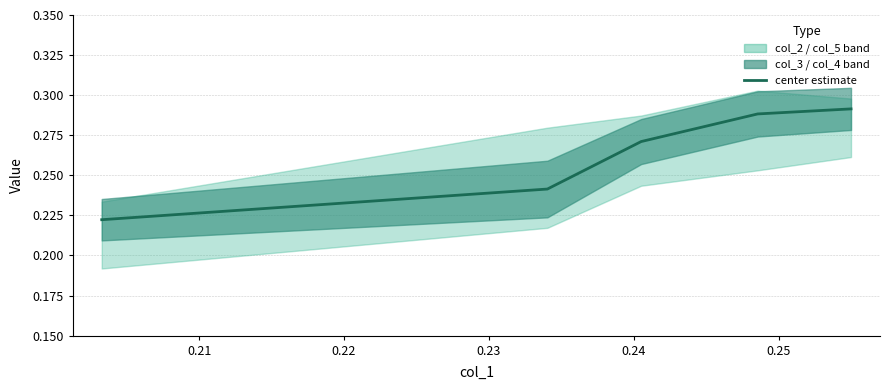

Count the values in the range 0 to 1.

5